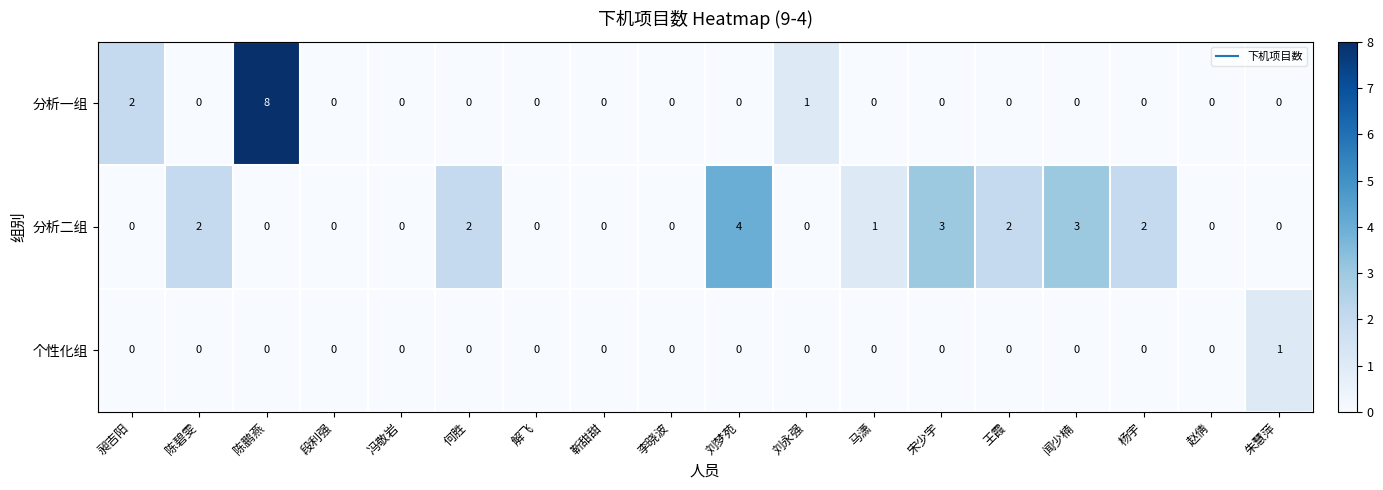

The value of 分析二组 at 李晓波 is 0. True or false?

True